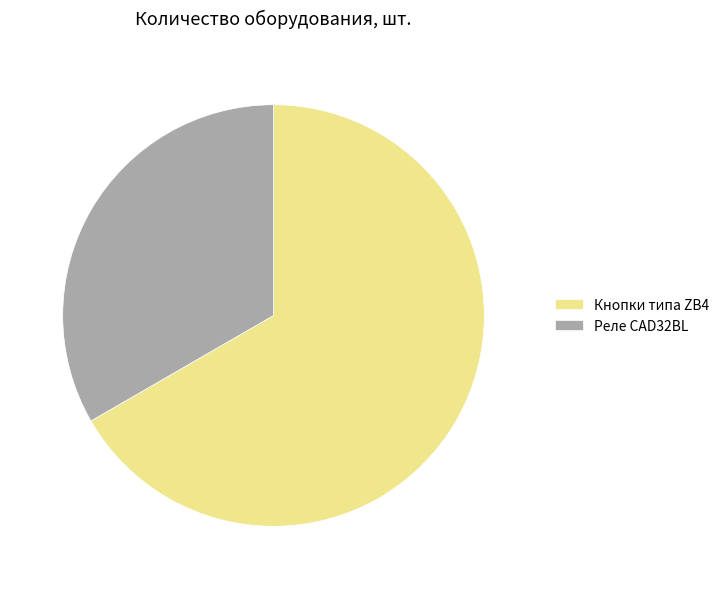

Which slice is the smallest?

Реле CAD32BL